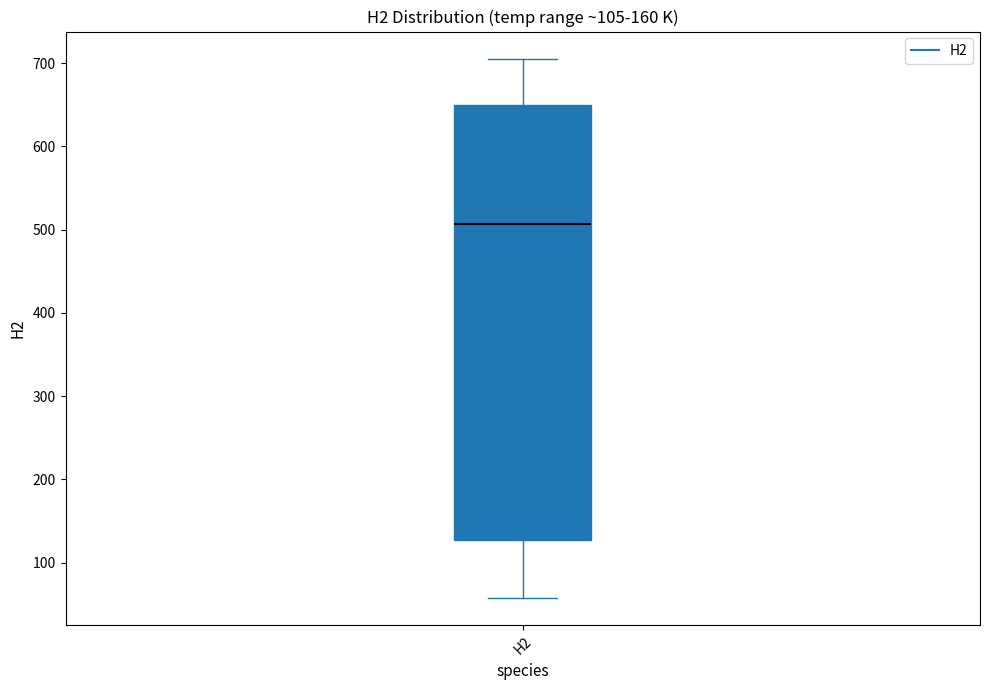

Where is the upper edge of the box for H2 on the y-axis? The values are not printed on the chart, so give them approximately, as read against the axis.

650